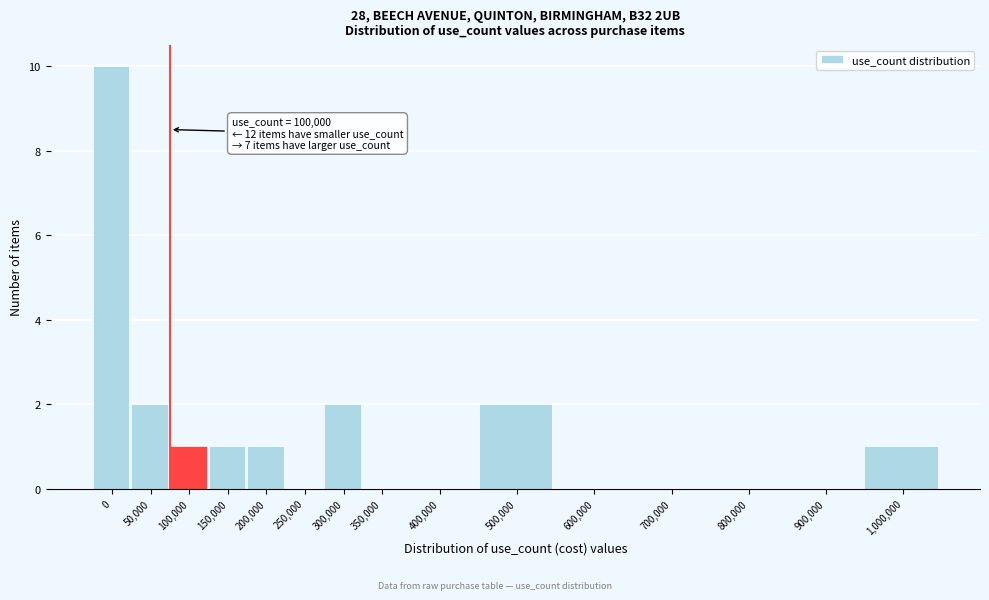

Reading left to right, extract all data points from this chart.

0=10	50,000=2	100,000=1	150,000=1	200,000=1	250,000=0	300,000=2	350,000=0	400,000=0	500,000=2	600,000=0	700,000=0	800,000=0	900,000=0	1,000,000=1